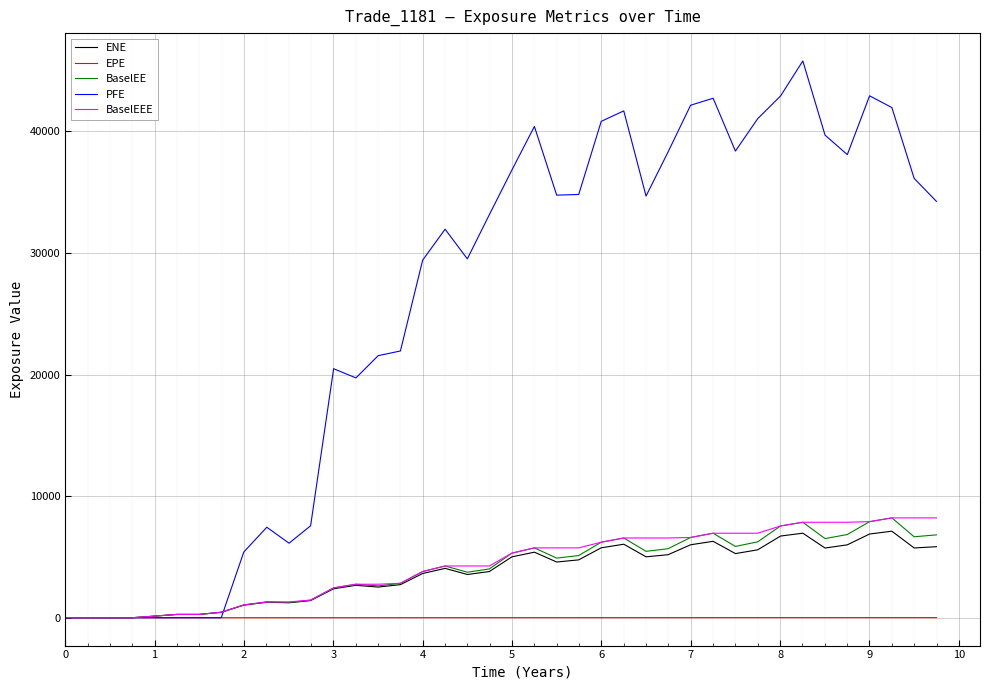

What is the difference between the second highest and second lowest values in the PFE series?

42934.3